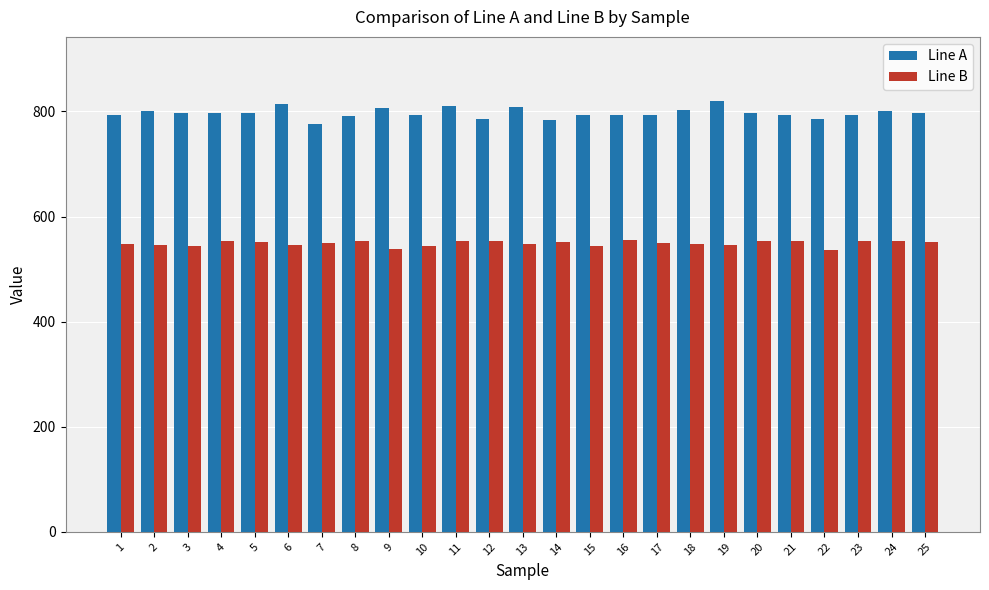

What is the difference between the highest and lowest values at 13?

260